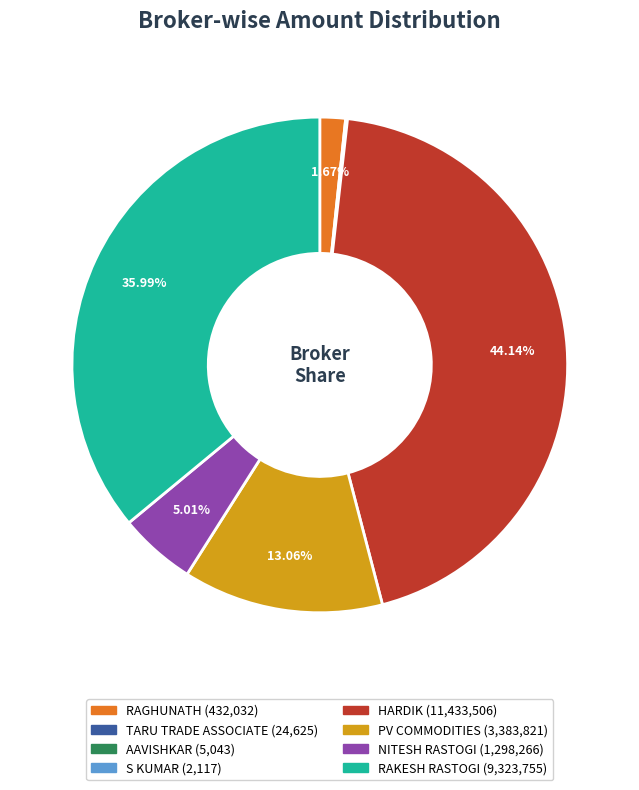

Is it true that PV COMMODITIES is 13% of the pie?

True